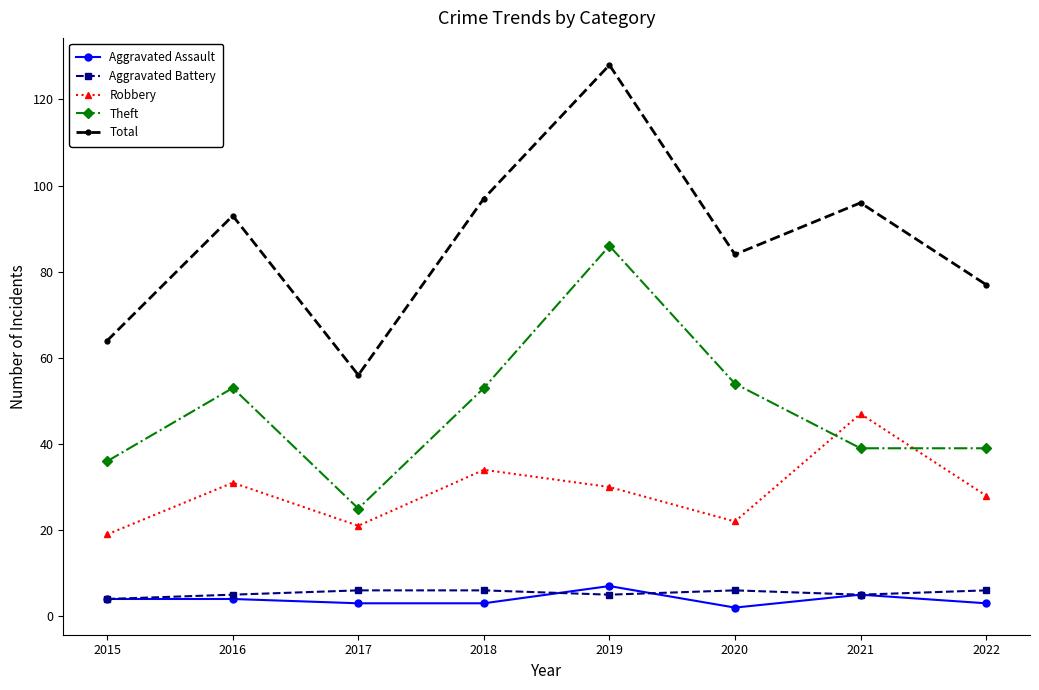

What is the sum of the Total values at 2015 and 2019?

192